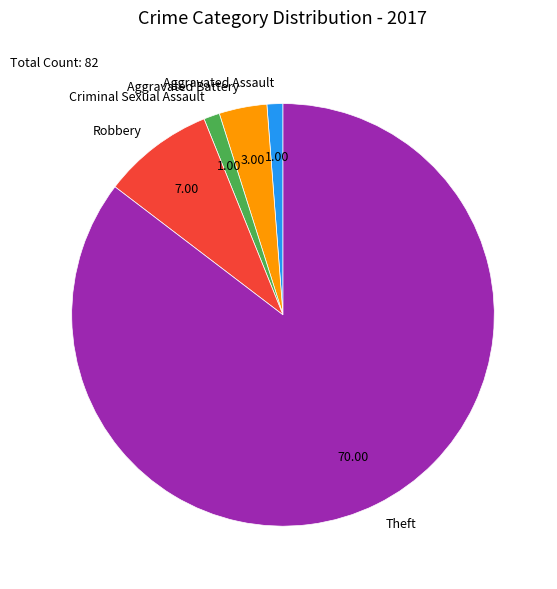

Approximately how many times larger is the value at Aggravated Assault compared to Robbery?

0.1